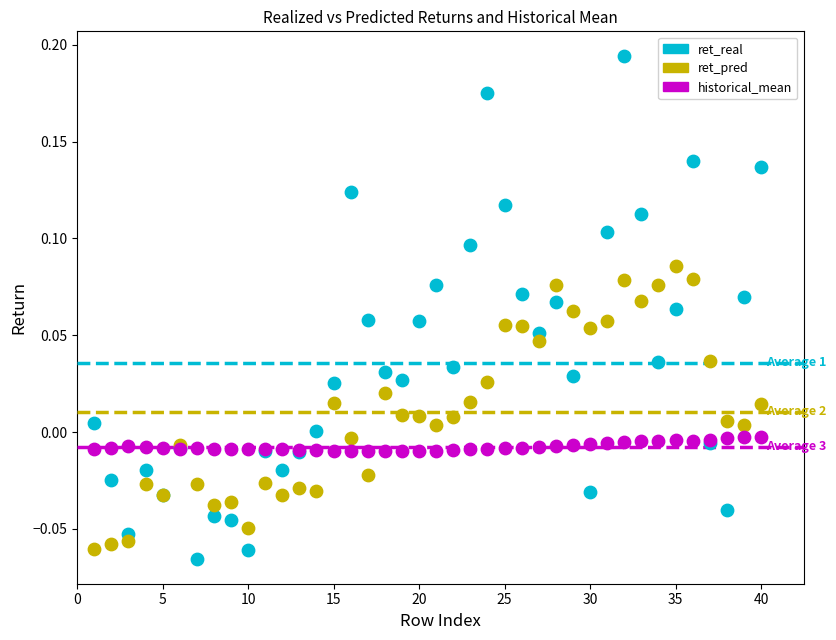

Which series reaches the minimum Y coordinate?

ret_real